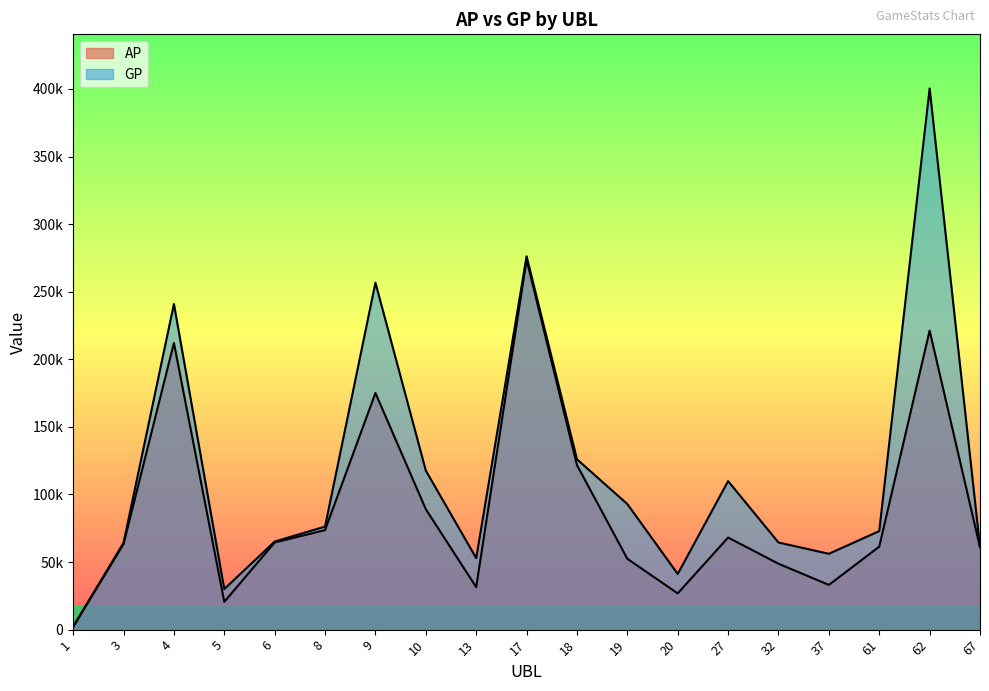

Which has a higher value, 18 or 3?

18